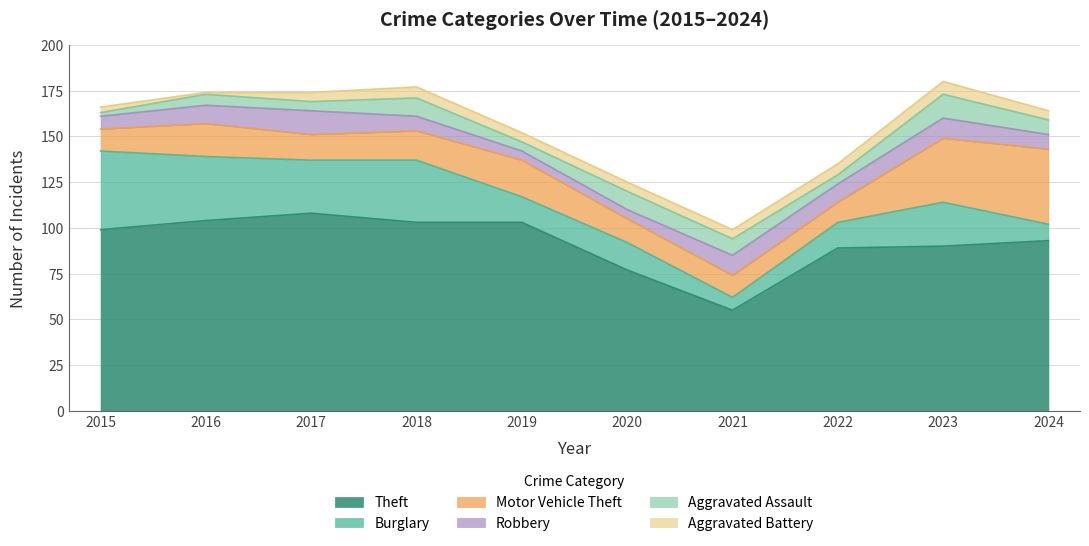

True or false: Aggravated Battery has more than 1 points higher than both neighbors.

True